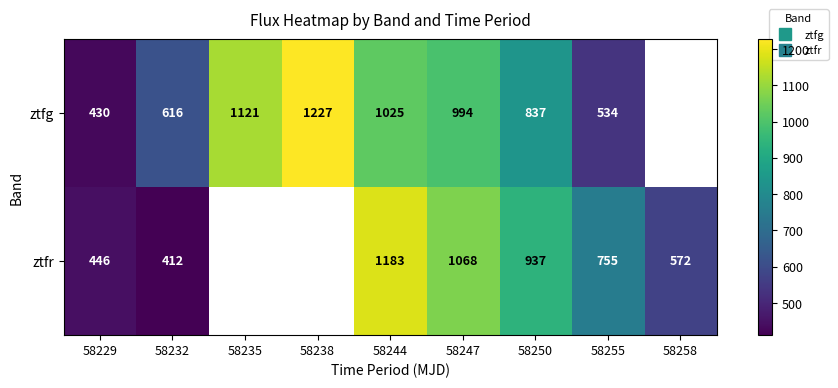

Which series has the widest spread of values?

ztfg